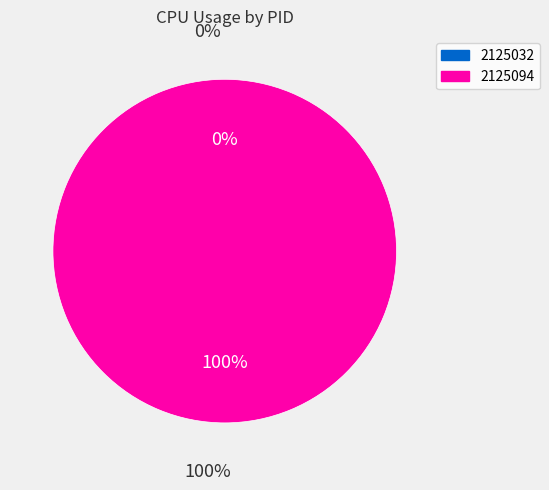

How many segments does this pie chart have?

2